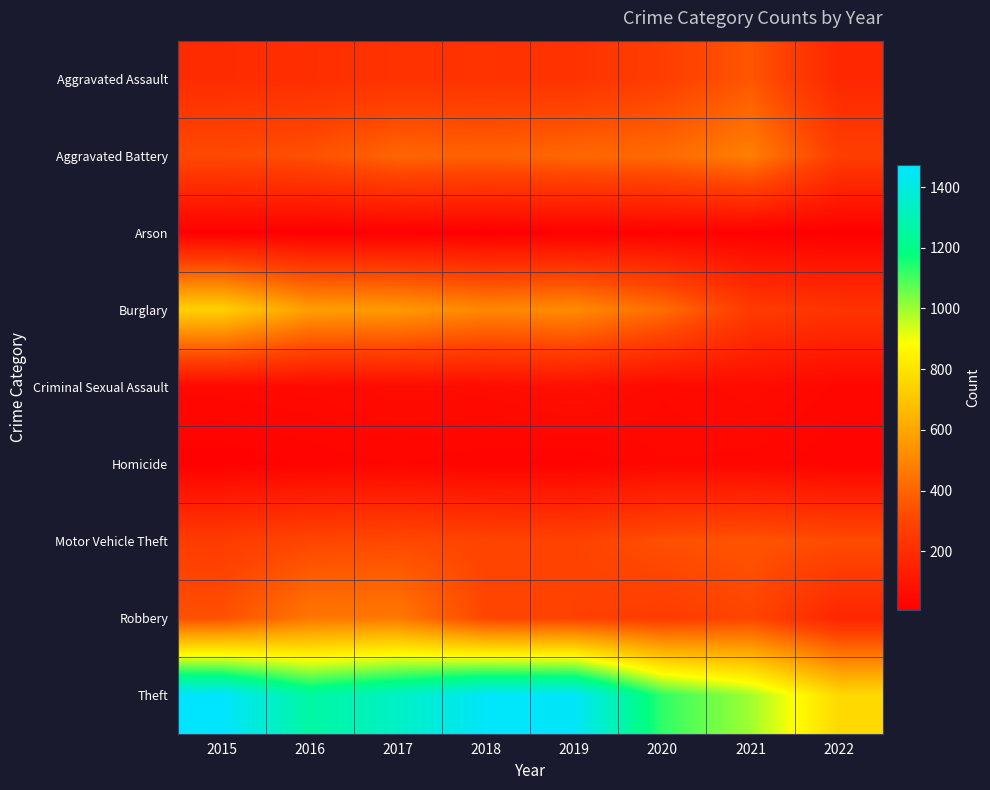

Reading right to left, extract all data points from this chart.

Aggravated Assault: 2022=175	2021=353	2020=273	2019=223	2018=225	2017=224	2016=206	2015=194
Aggravated Battery: 2022=272	2021=479	2020=416	2019=407	2018=389	2017=400	2016=336	2015=316
Arson: 2022=7	2021=12	2020=17	2019=12	2018=7	2017=10	2016=7	2015=9
Burglary: 2022=231	2021=262	2020=425	2019=517	2018=506	2017=562	2016=576	2015=738
Criminal Sexual Assault: 2022=39	2021=61	2020=48	2019=77	2018=60	2017=61	2016=50	2015=46
Homicide: 2022=24	2021=38	2020=41	2019=22	2018=25	2017=33	2016=26	2015=15
Motor Vehicle Theft: 2022=322	2021=348	2020=333	2019=290	2018=298	2017=312	2016=304	2015=263
Robbery: 2022=170	2021=300	2020=263	2019=287	2018=301	2017=460	2016=454	2015=337
Theft: 2022=766	2021=997	2020=1125	2019=1459	2018=1461	2017=1339	2016=1259	2015=1474